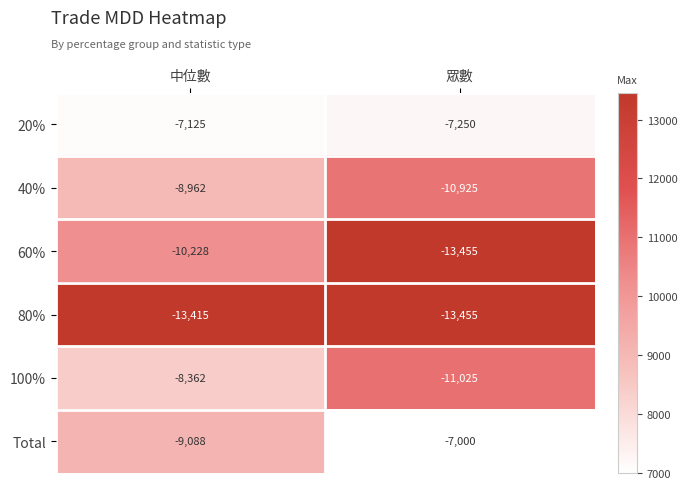

The value of 20% at 眾數 is -10798. True or false?

False